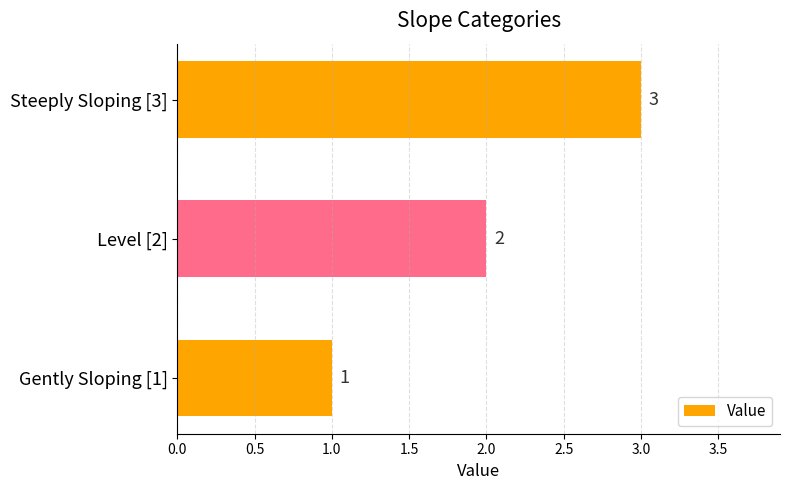

What is the sum of all values?

6